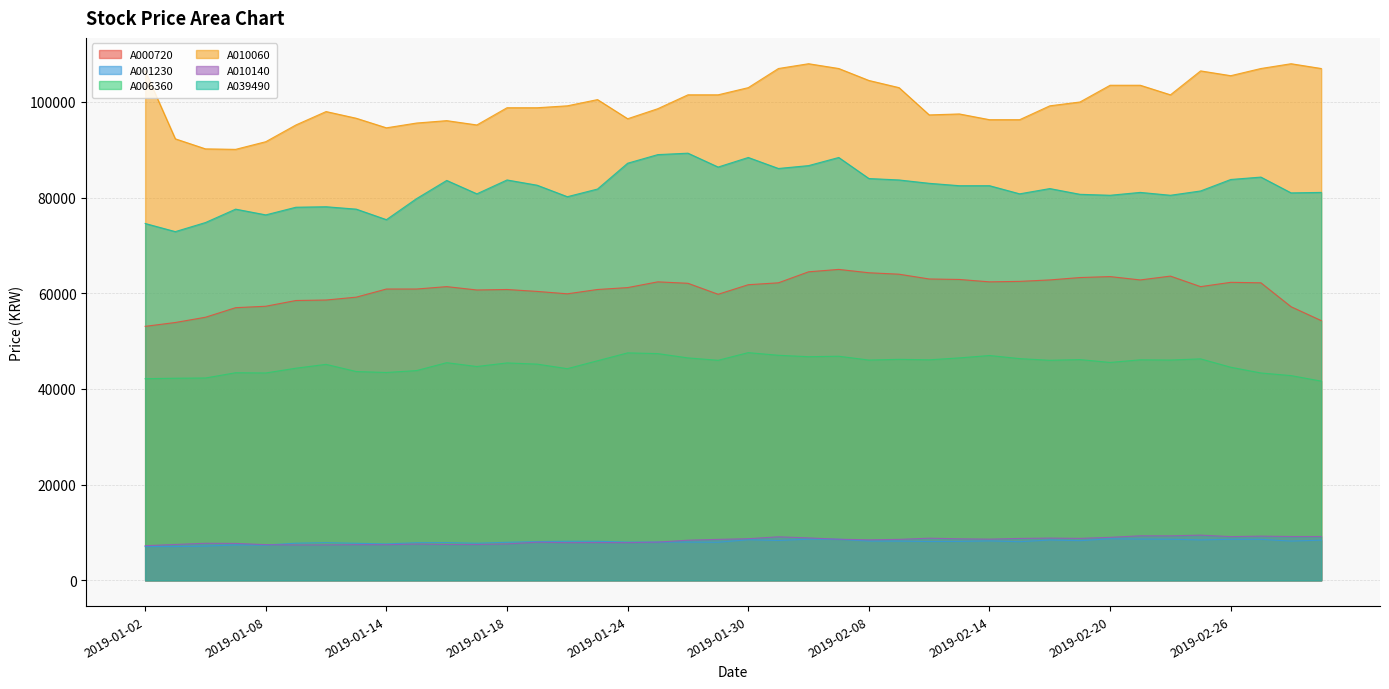

At which label does A010140 reach its minimum?

2019-01-02